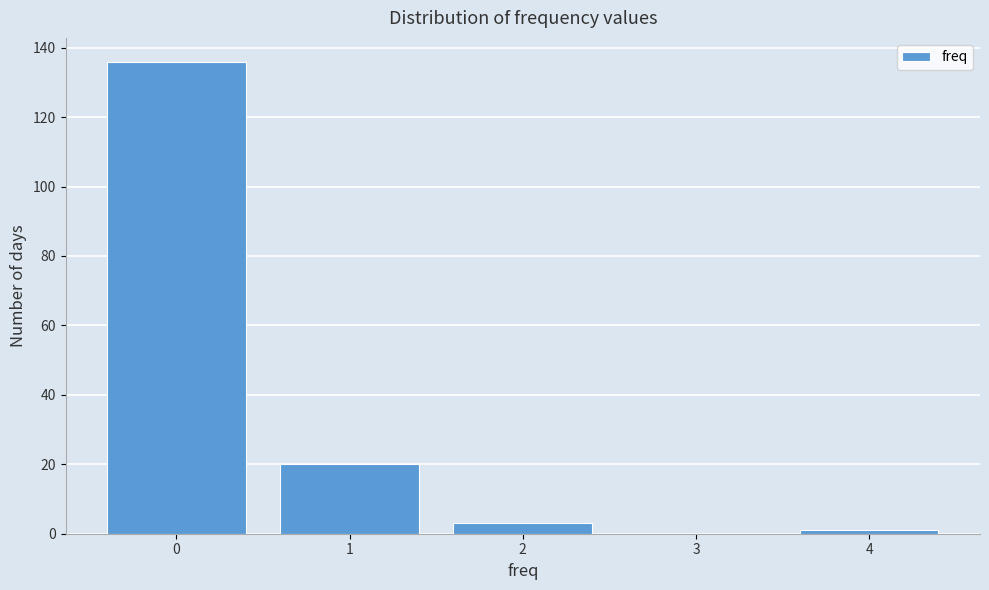

Reading right to left, extract all data points from this chart.

4=1	3=0	2=3	1=20	0=136